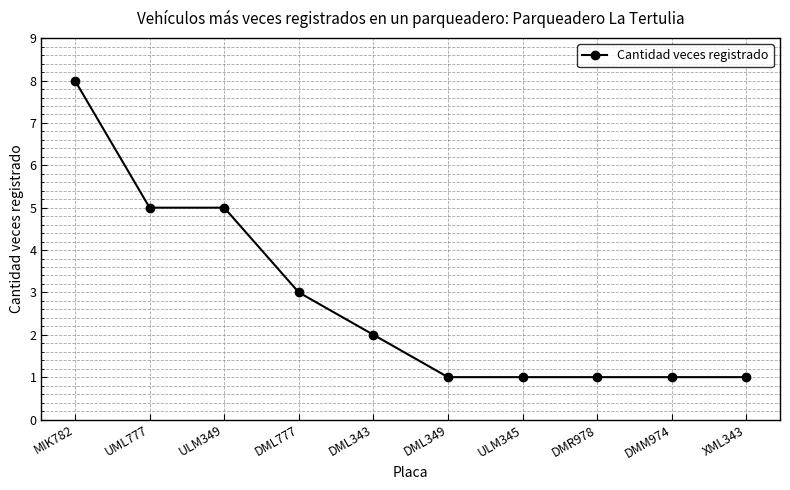

Reading right to left, transcribe all the data shown in this chart.

1	1	1	1	1	2	3	5	5	8